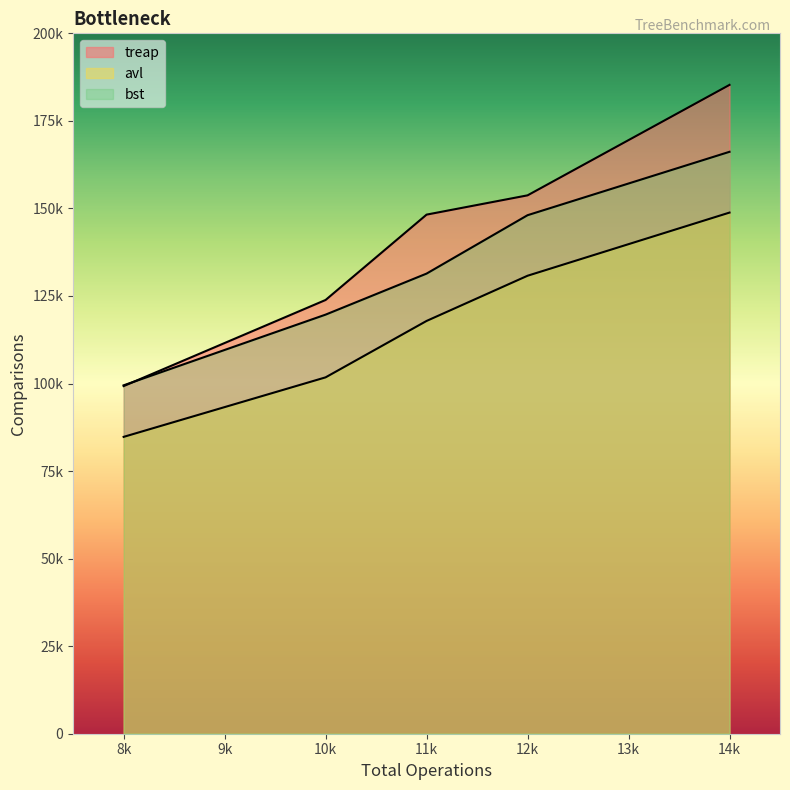

At which category is the sum across all series the highest?

14000